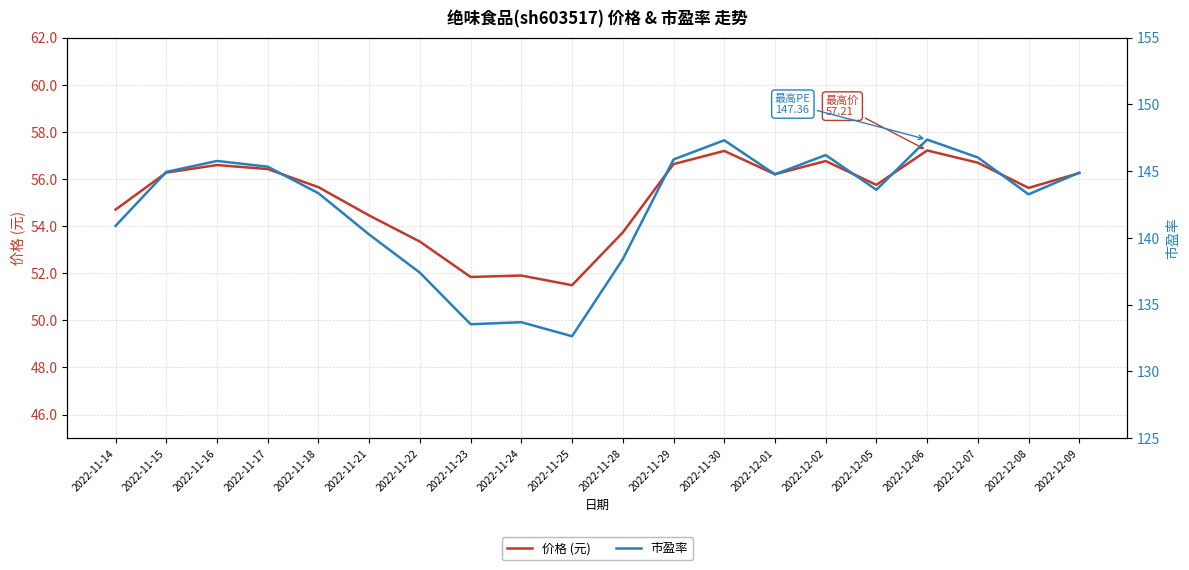

Reading left to right, what are all the values shown in this chart?

价格 (元): 2022-11-14=54.7	2022-11-15=56.3	2022-11-16=56.6	2022-11-17=56.4	2022-11-18=55.6	2022-11-21=54.5	2022-11-22=53.3	2022-11-23=51.8	2022-11-24=51.9	2022-11-25=51.5	2022-11-28=53.7	2022-11-29=56.6	2022-11-30=57.2	2022-12-01=56.2	2022-12-02=56.8	2022-12-05=55.8	2022-12-06=57.2	2022-12-07=56.7	2022-12-08=55.6	2022-12-09=56.2
市盈率: 2022-11-14=140.9	2022-11-15=144.9	2022-11-16=145.8	2022-11-17=145.3	2022-11-18=143.3	2022-11-21=140.2	2022-11-22=137.4	2022-11-23=133.5	2022-11-24=133.7	2022-11-25=132.6	2022-11-28=138.4	2022-11-29=145.9	2022-11-30=147.3	2022-12-01=144.8	2022-12-02=146.2	2022-12-05=143.6	2022-12-06=147.4	2022-12-07=146.0	2022-12-08=143.3	2022-12-09=144.9